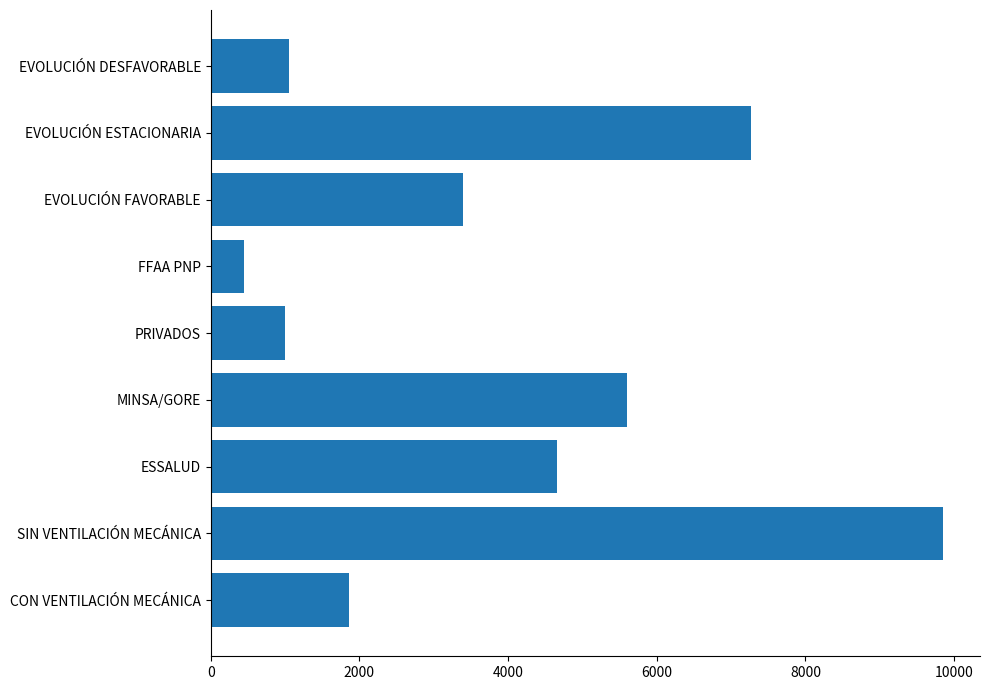

Does the chart contain any negative values?

No